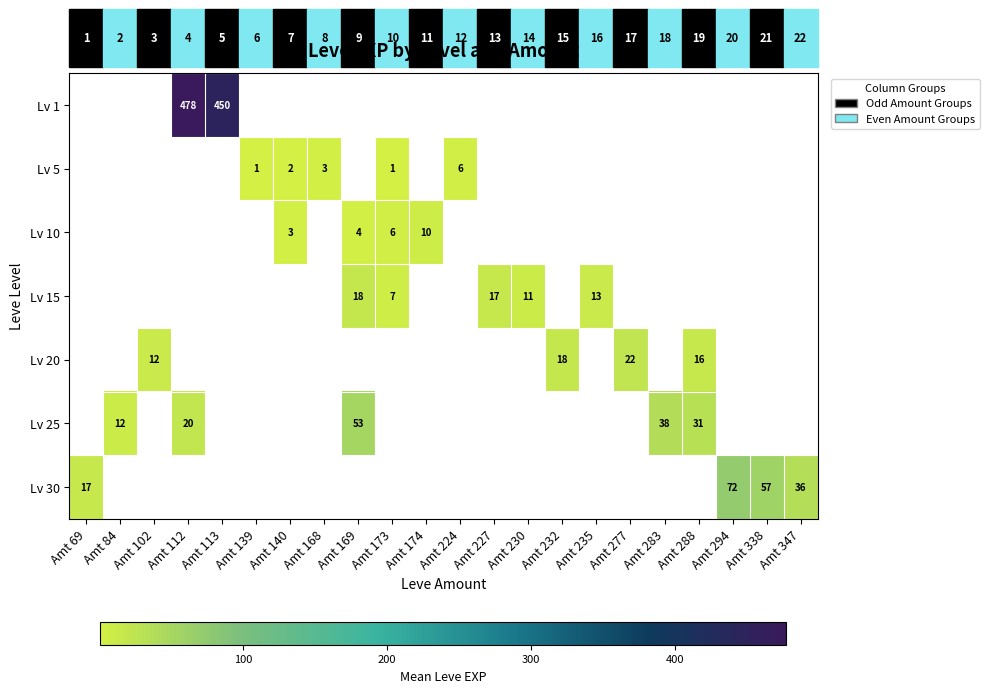

The value of Lv 20 at Amt 288 is 16.0. True or false?

True